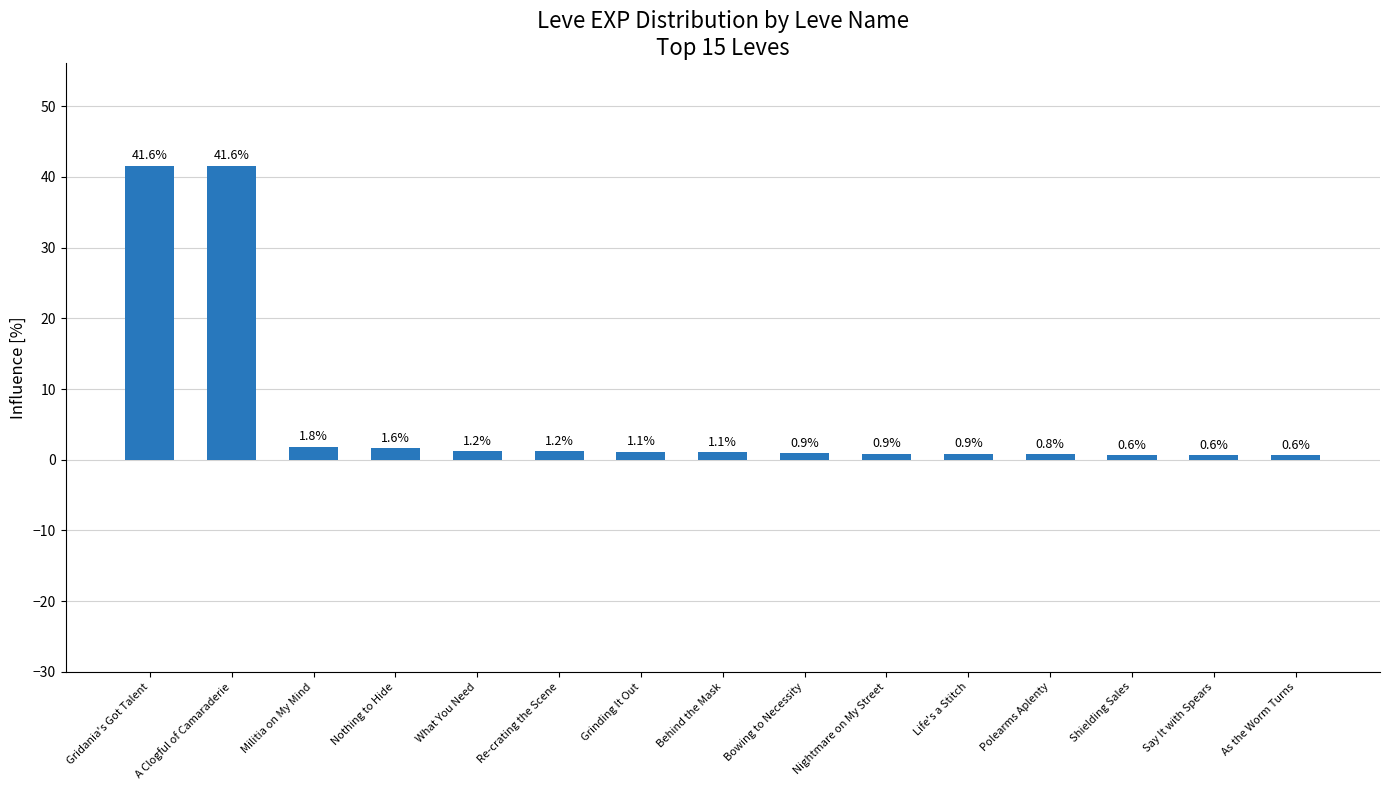

Reading left to right, extract all data points from this chart.

41.6	41.6	1.8	1.6	1.2	1.2	1.1	1.1	0.9	0.9	0.9	0.8	0.6	0.6	0.6